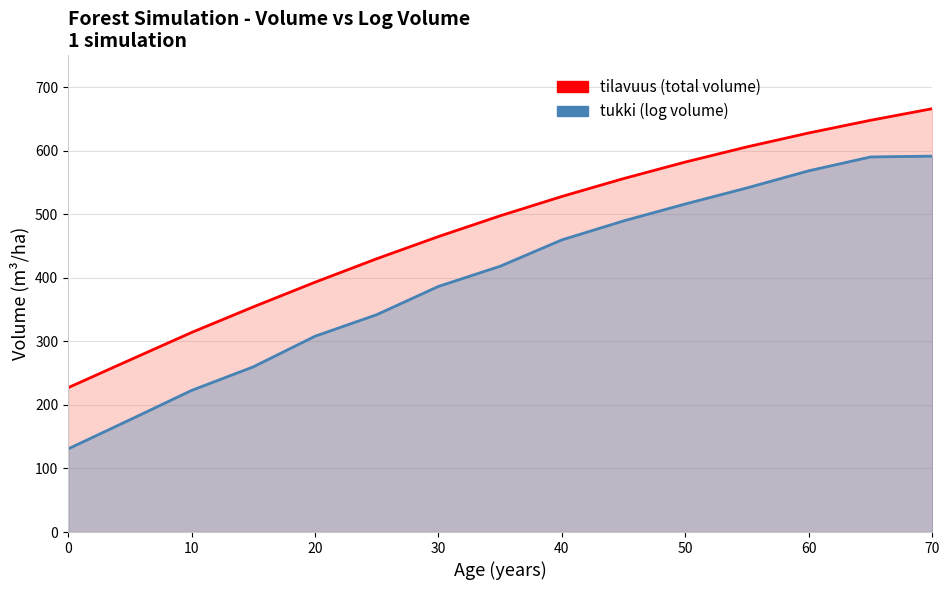

Where does the tukki series first go above 418?

35